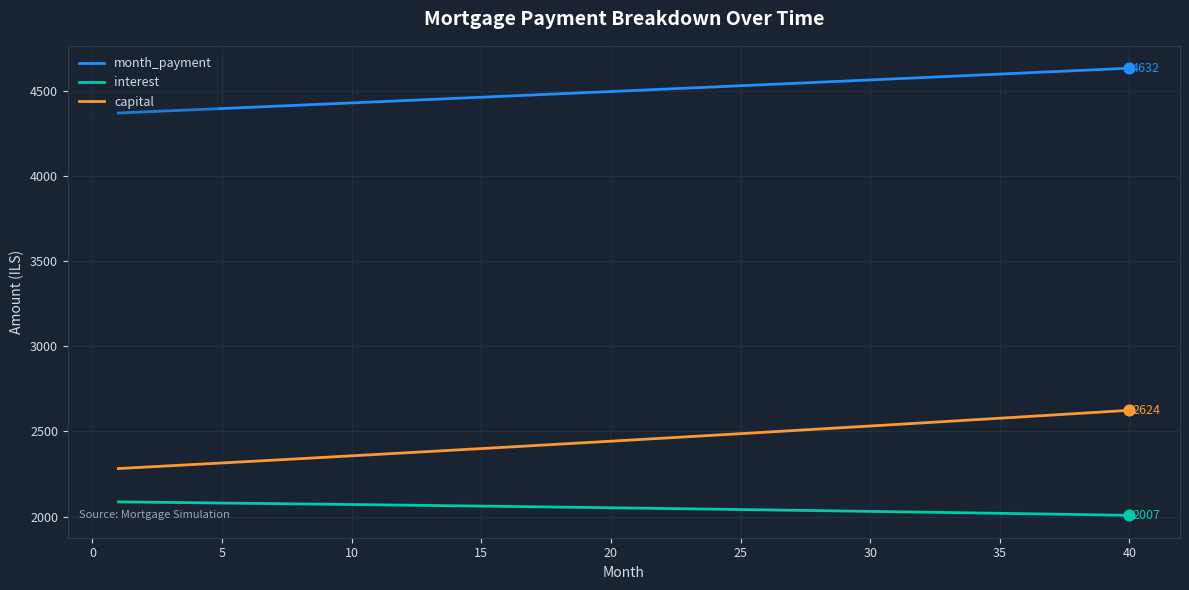

Which series has the largest total across all categories?

month_payment